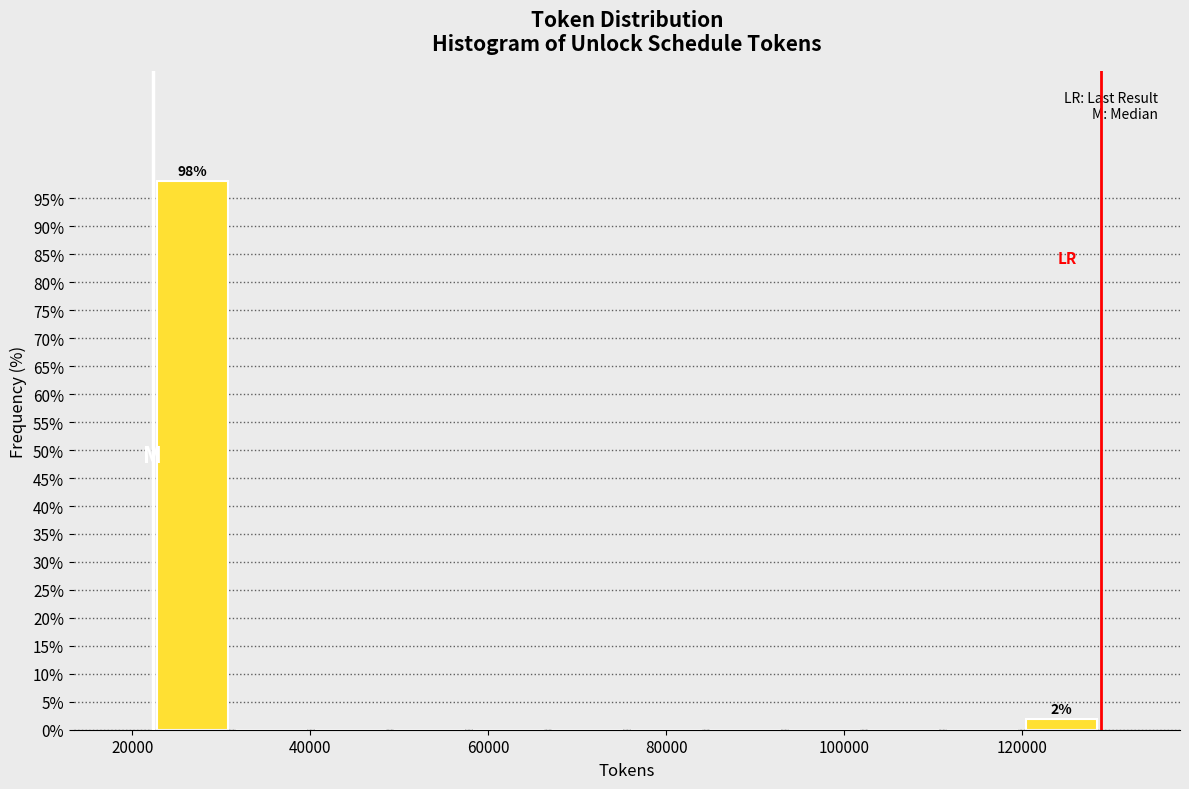

Over which range of the x-axis is the bar tallest?

22000 to 32000